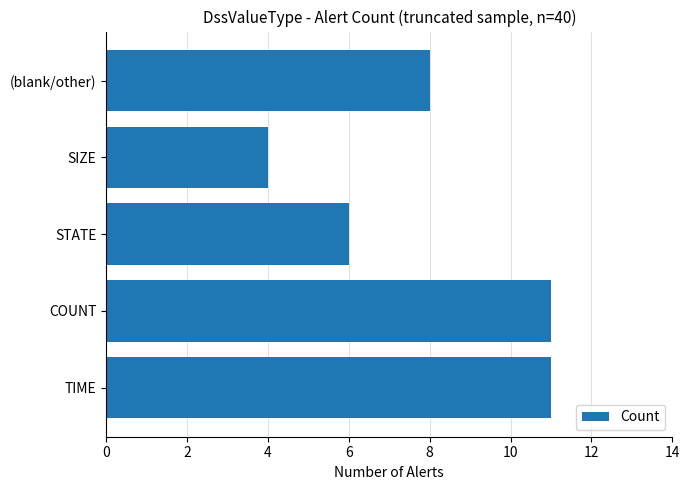

Reading bottom to top, transcribe all the data shown in this chart.

TIME=11	COUNT=11	STATE=6	SIZE=4	(blank/other)=8